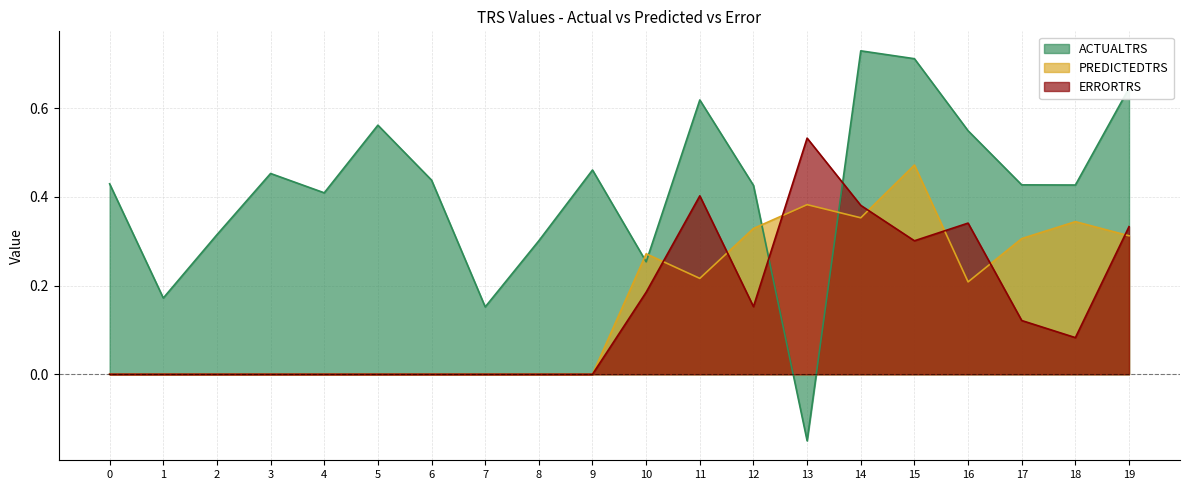

Where is the first local maximum for ERRORTRS?

11